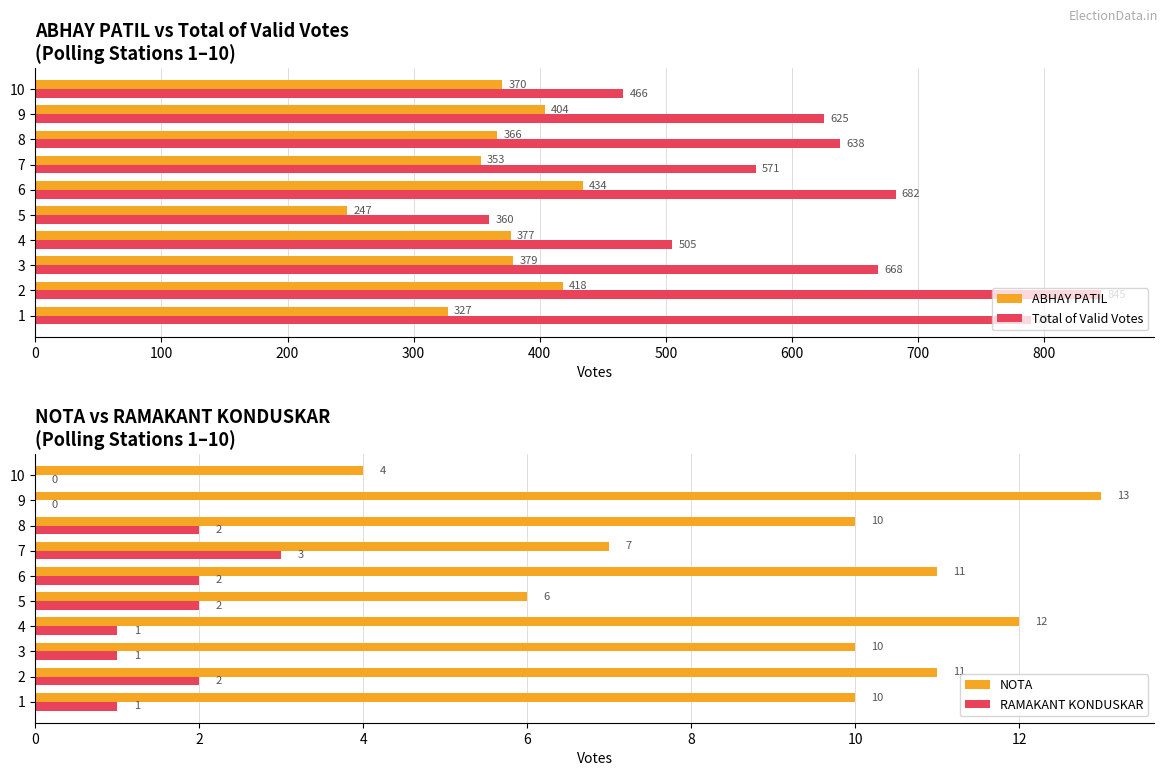

What is the value of the NOTA bar at the 9th from the left?

13